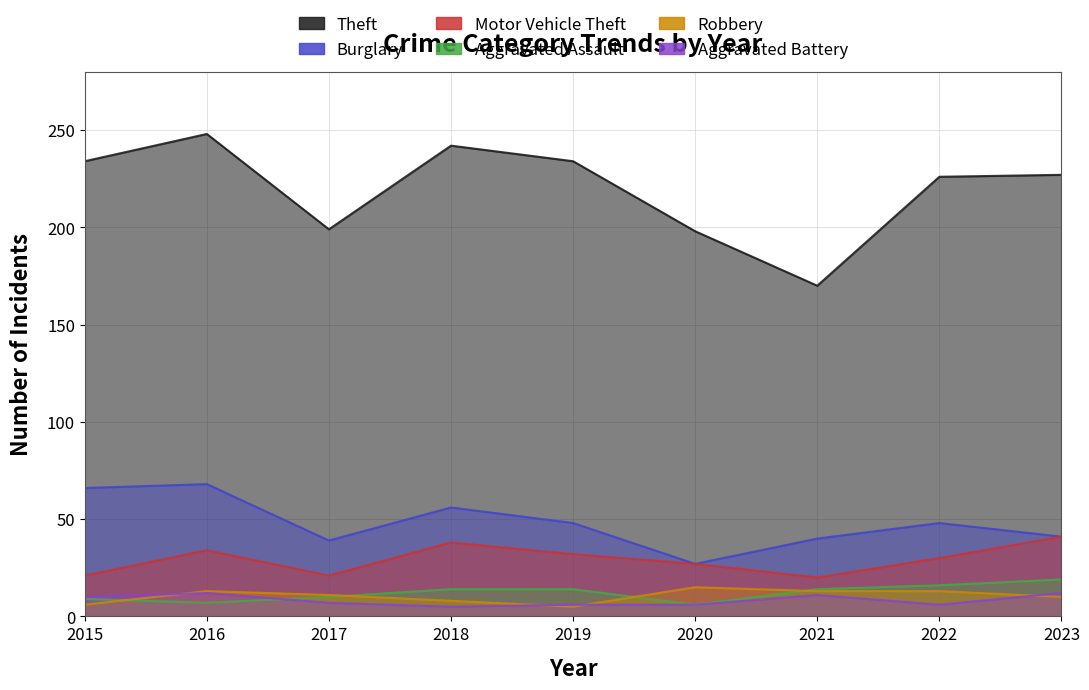

What is the lowest value of the Motor Vehicle Theft series?

20